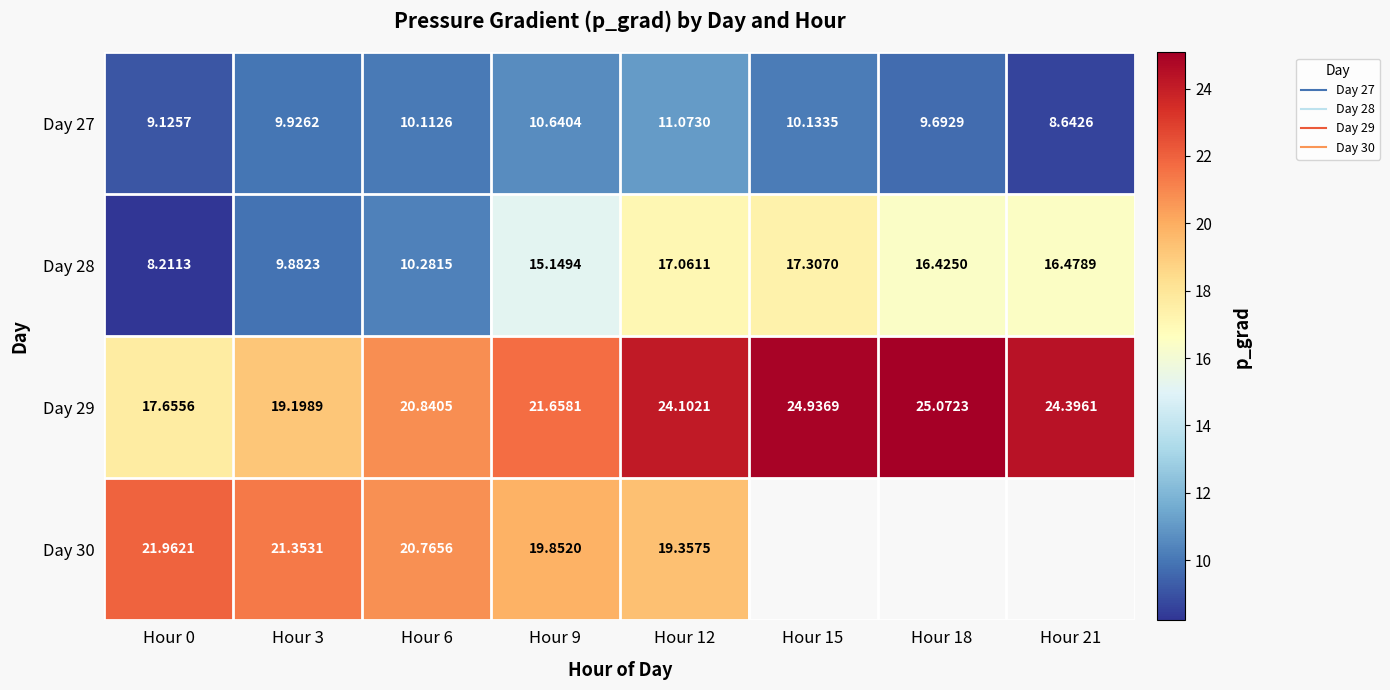

The value of Day 29 at Hour 0 is 17.7. True or false?

True